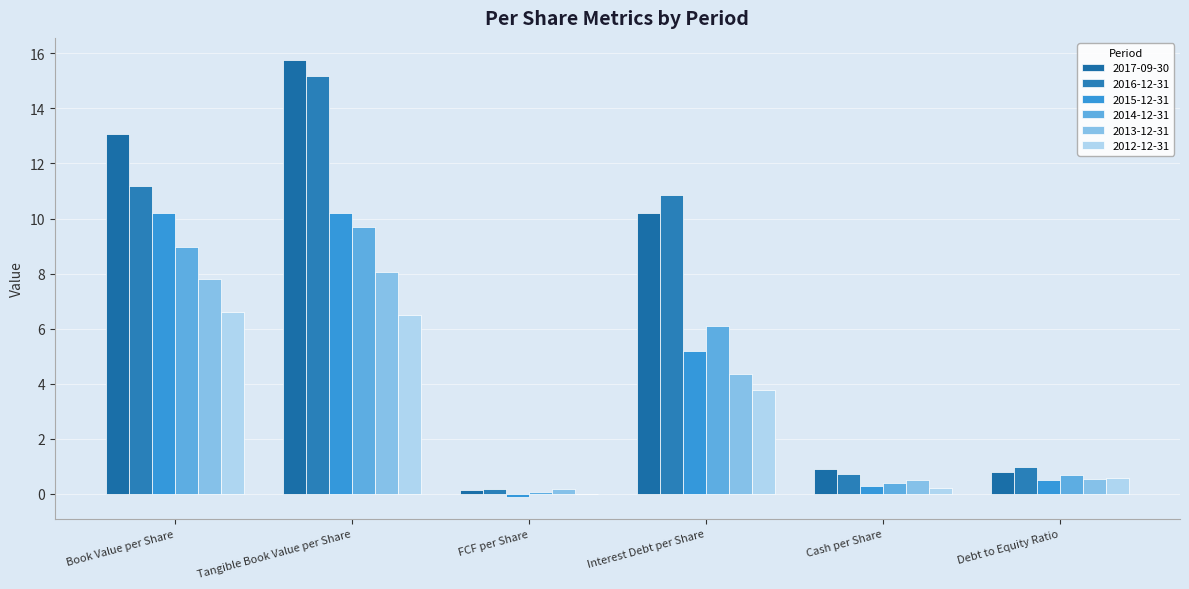

What is the total value across all series at Book Value per Share?

57.9